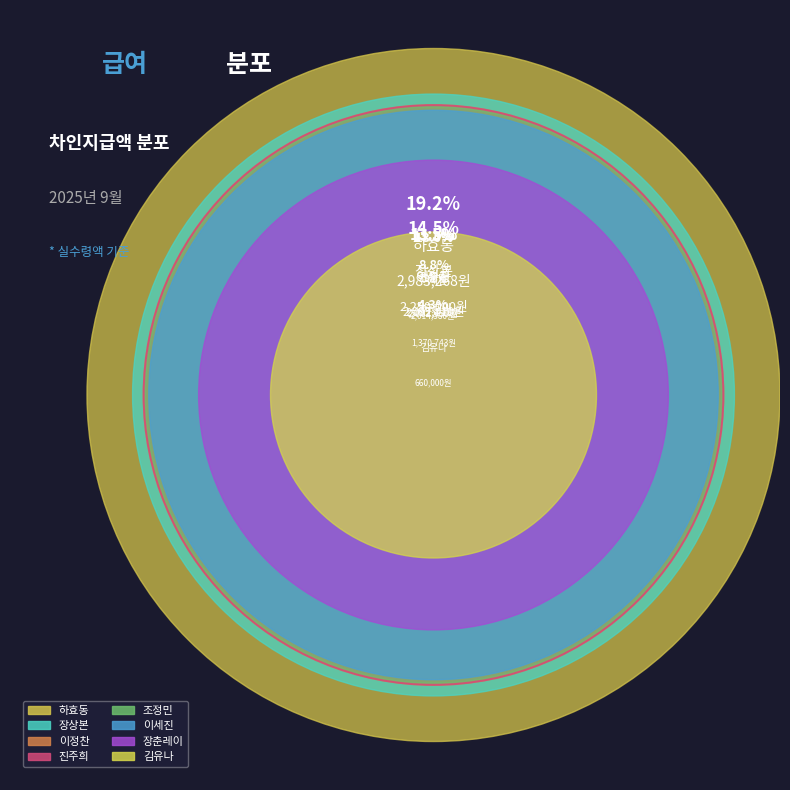

Is it true that 하효동 is 33% of the pie?

False